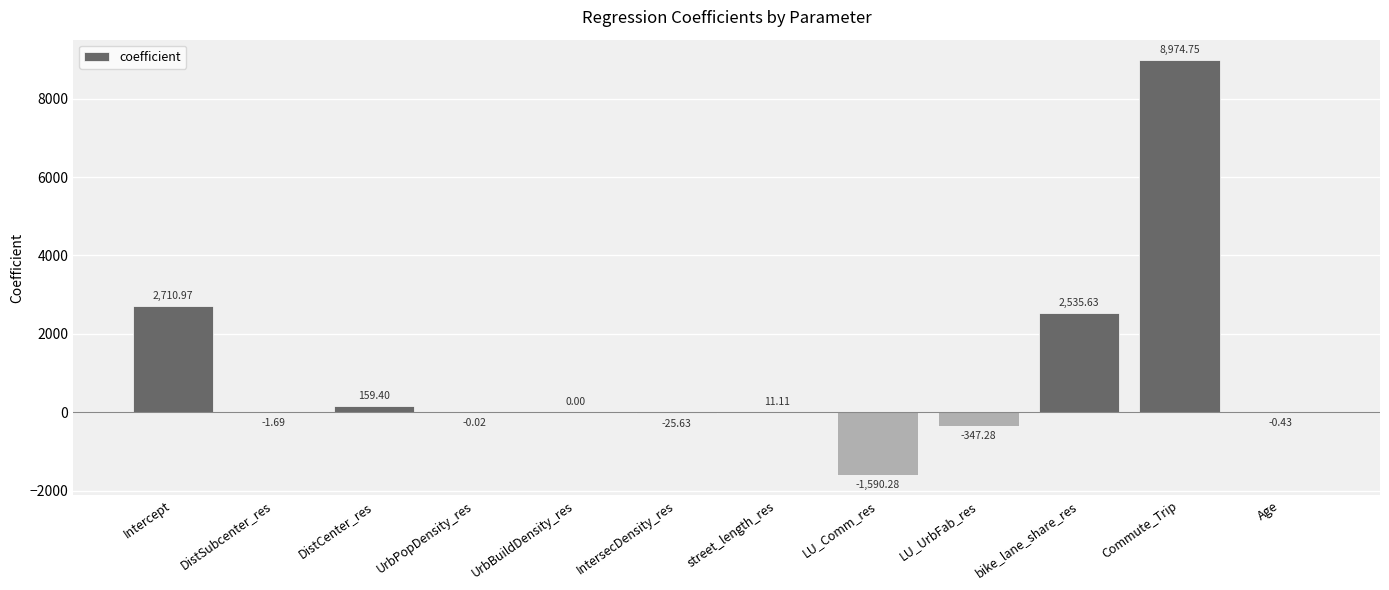

True or false: the data shows 2711.0 at Intercept.

True